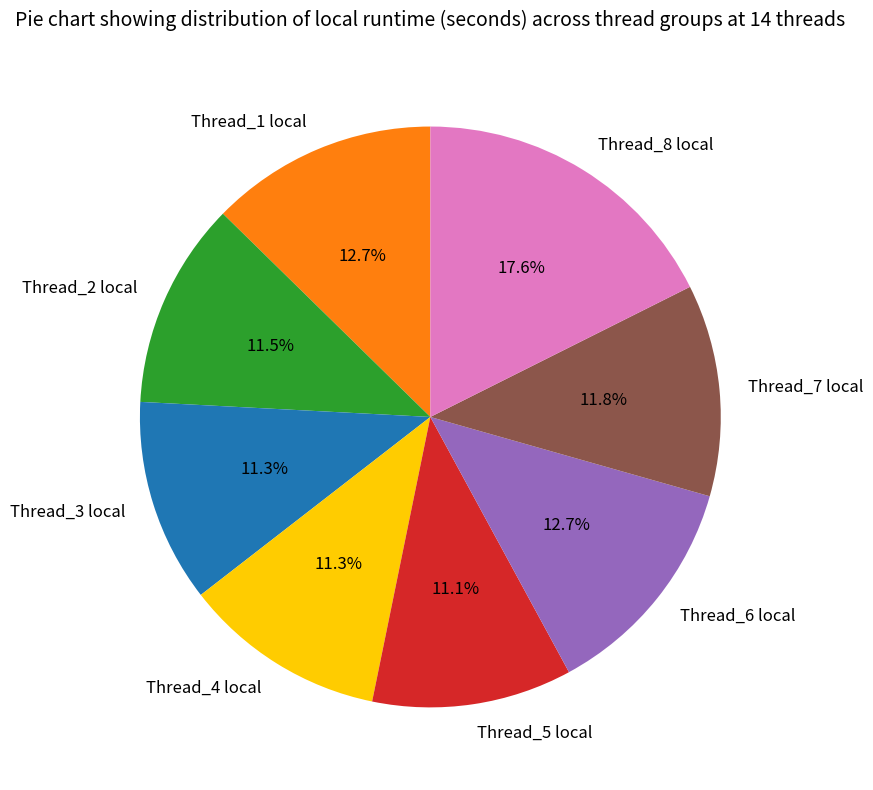

To the nearest percent, what is the average slice percentage?

12%